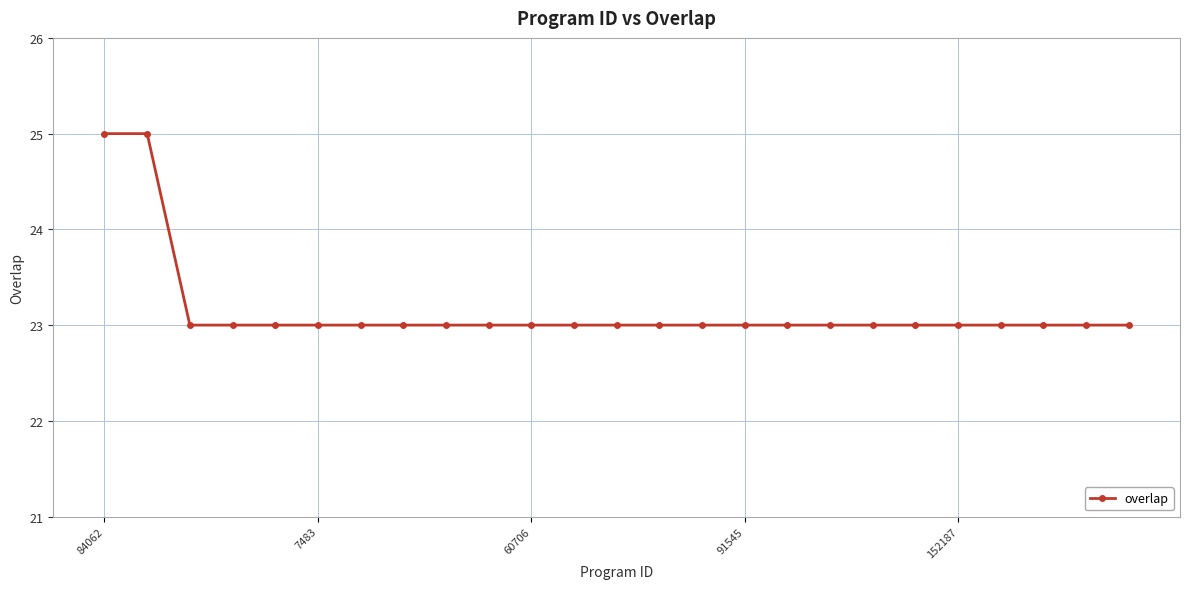

Reading left to right, transcribe all the data shown in this chart.

25	25	23	23	23	23	23	23	23	23	23	23	23	23	23	23	23	23	23	23	23	23	23	23	23